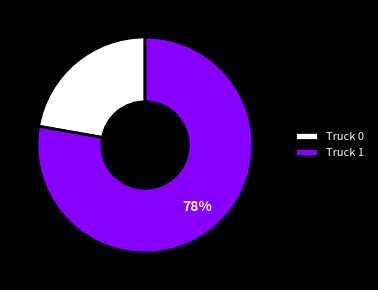

Count the number of slices in the pie.

2